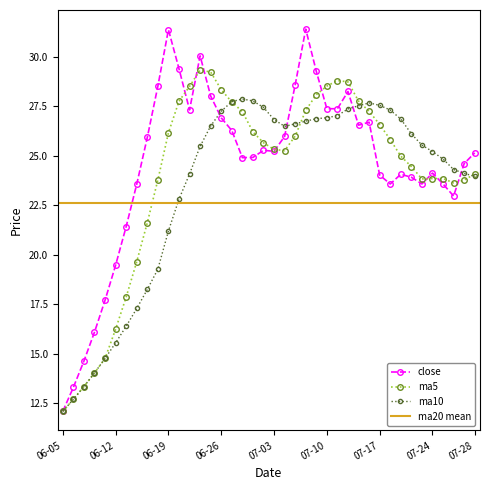

What is the difference between the close values at 2017-06-29 and 2017-06-14?

1.4